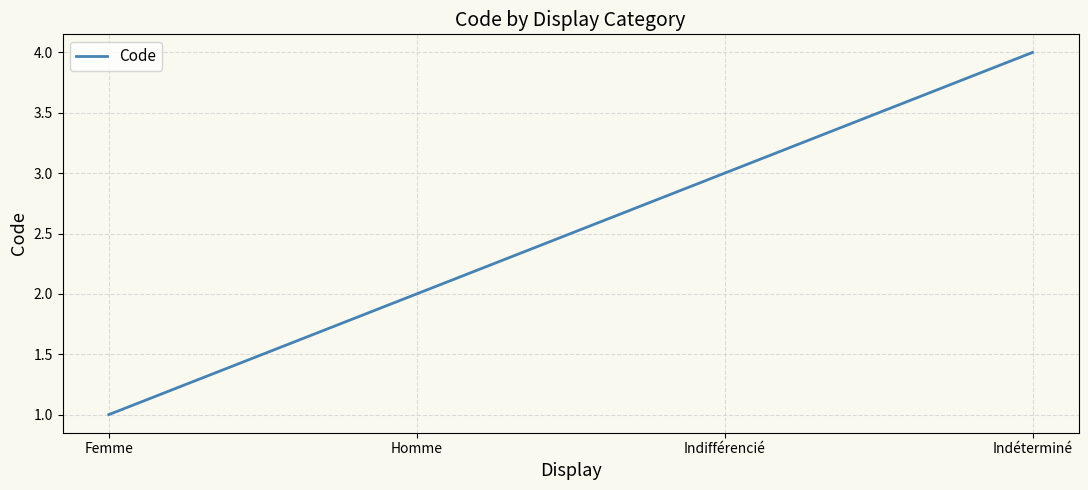

Reading left to right, list all the values displayed in this chart.

Femme=1	Homme=2	Indifférencié=3	Indéterminé=4